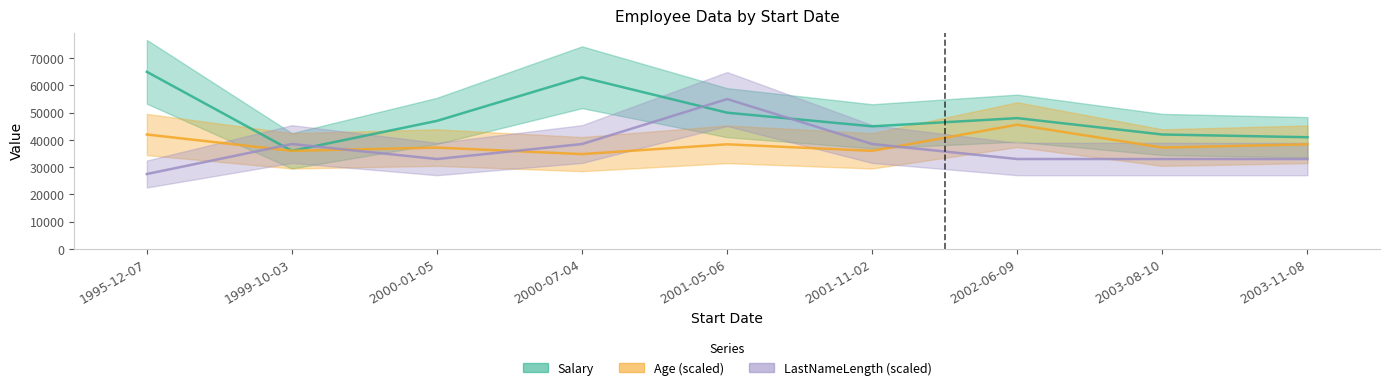

At which category does the chart reach its peak across all series?

1995-12-07